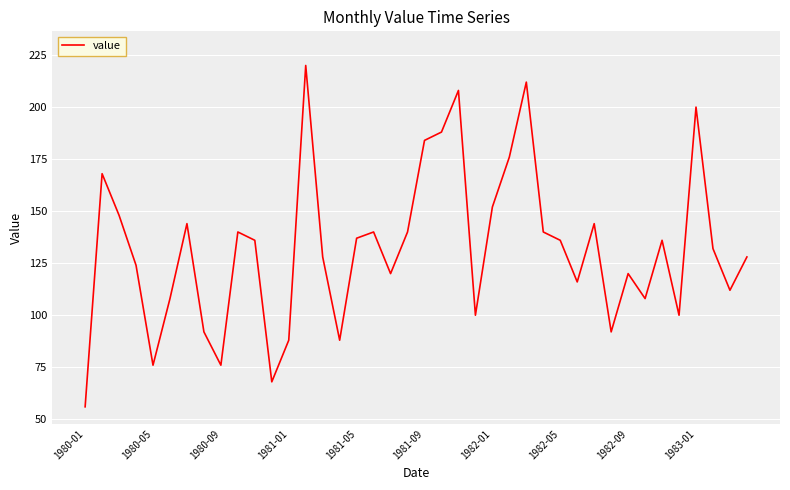

What is the smallest value displayed?

56